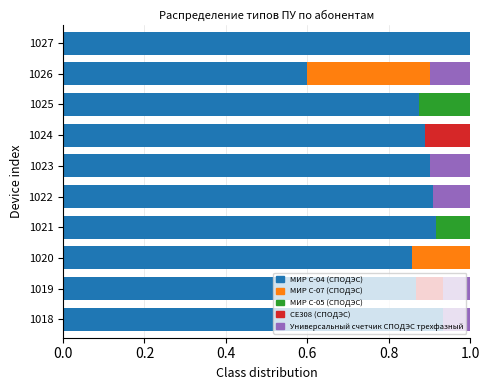

What is the total value across all series at 1020?

1.0